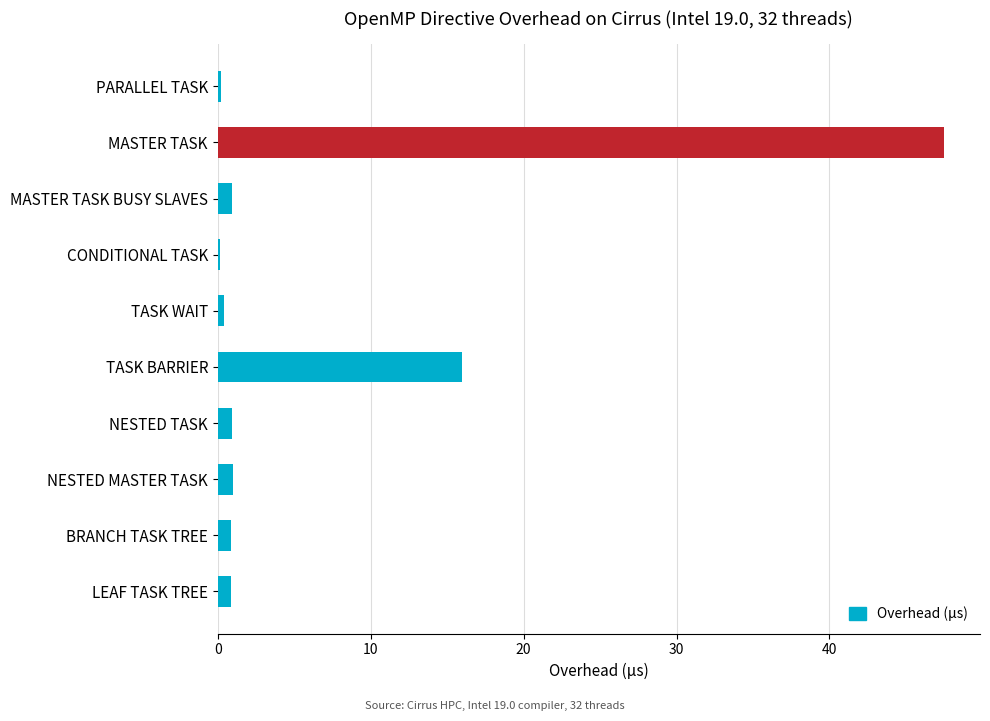

At which category does the chart reach its peak across all series?

MASTER TASK